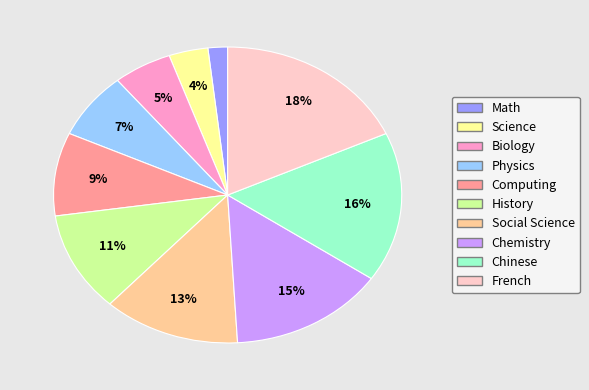

How many slices are in this pie chart?

10